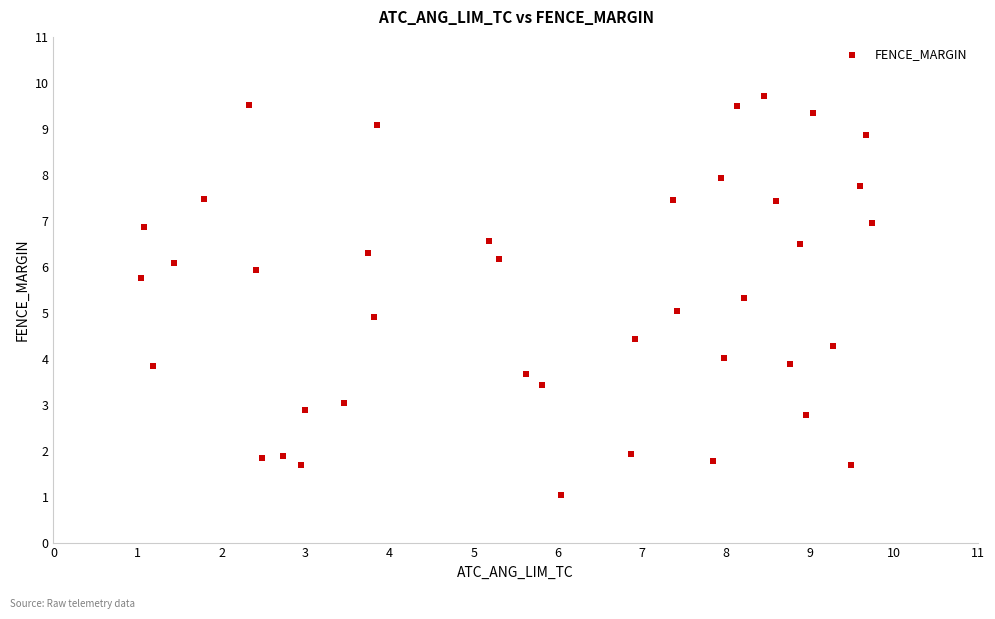

What is the range of X values (max minus min)?

8.7